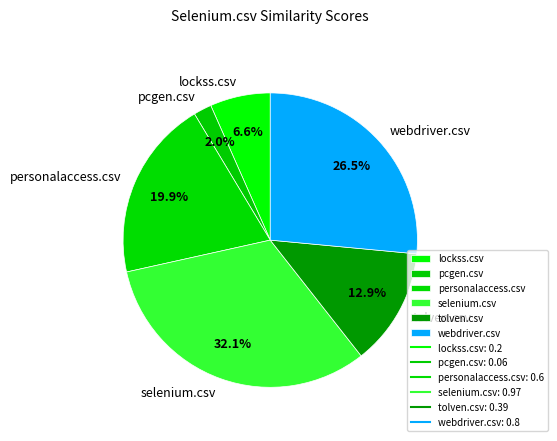

Which slice is the smallest?

pcgen.csv